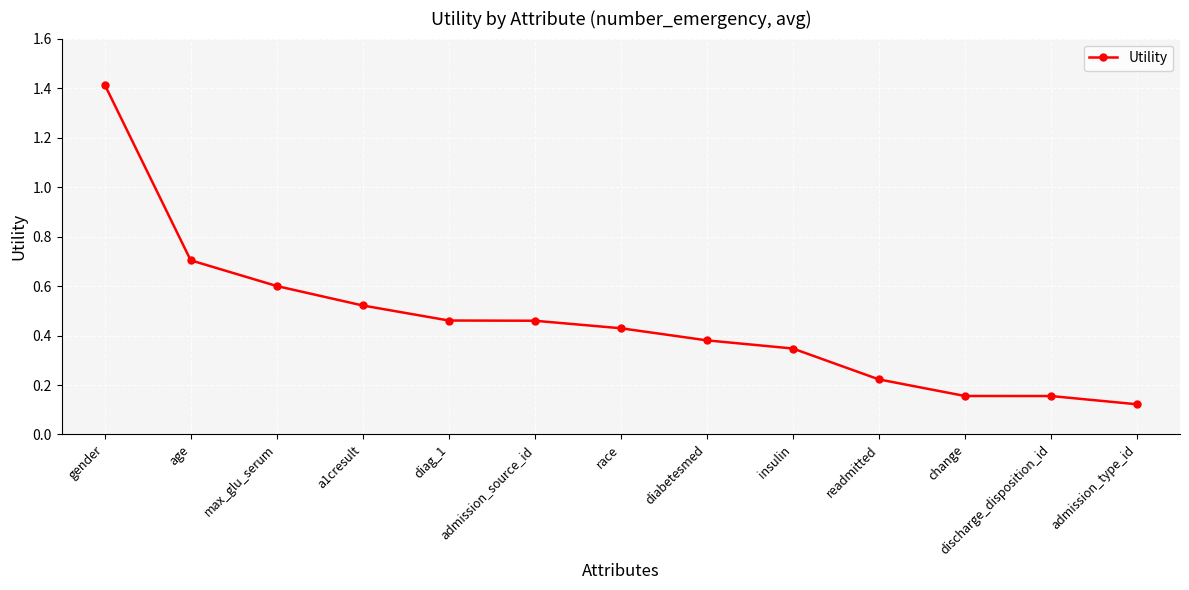

Where is the data nearest to the value 0?

admission_type_id